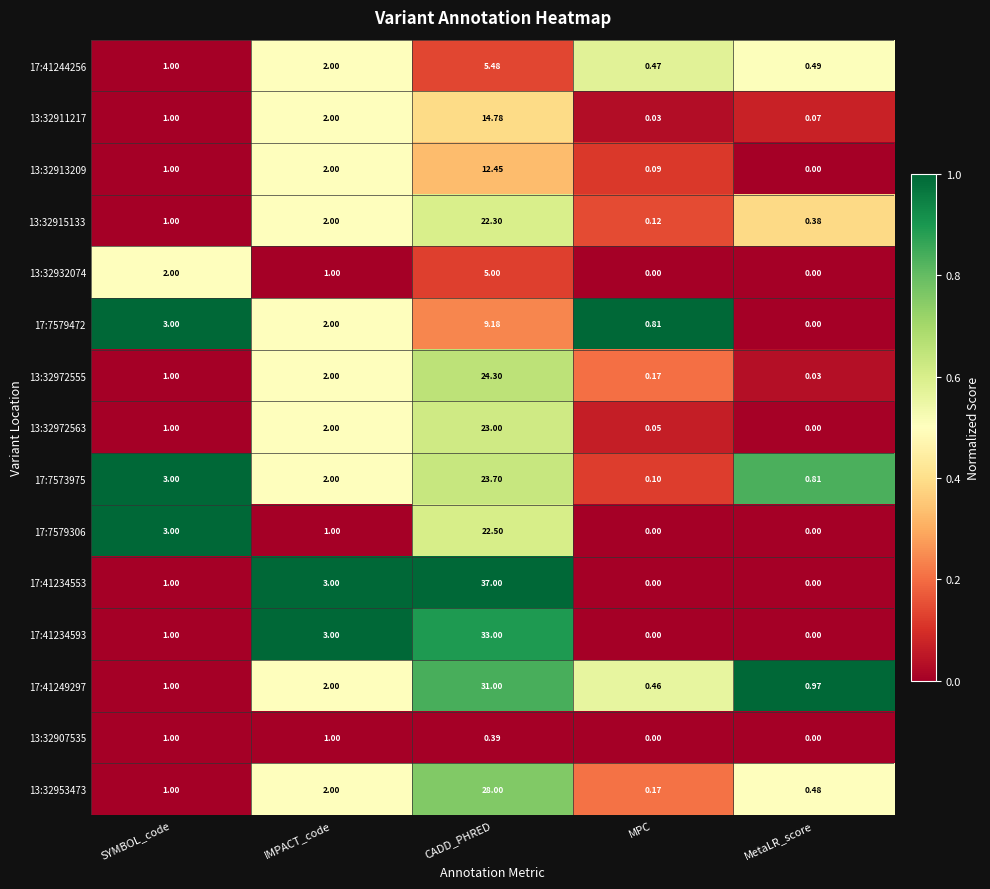

Rank the categories by 13:32911217 value from lowest to highest.

MPC, MetaLR_score, SYMBOL_code, IMPACT_code, CADD_PHRED